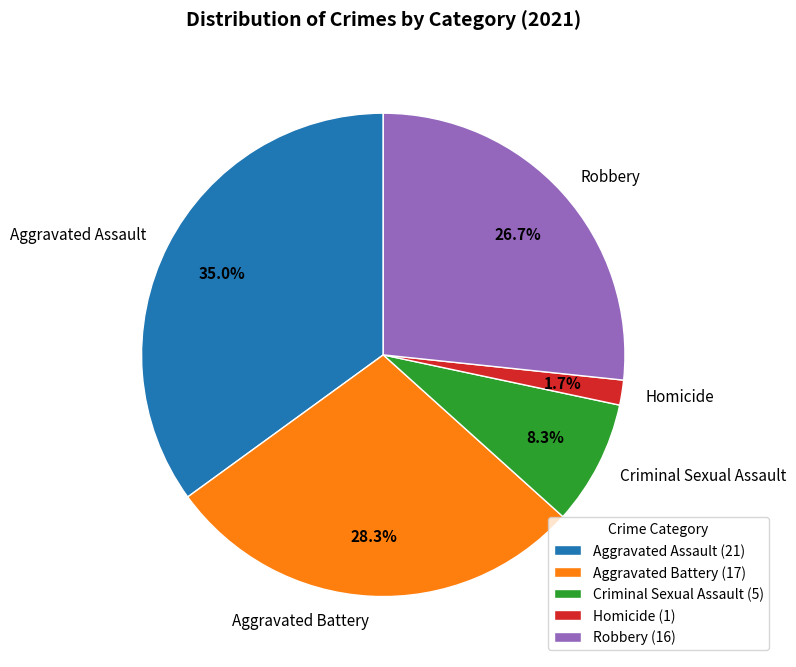

What percentage is the Robbery slice, to the nearest percent?

27%